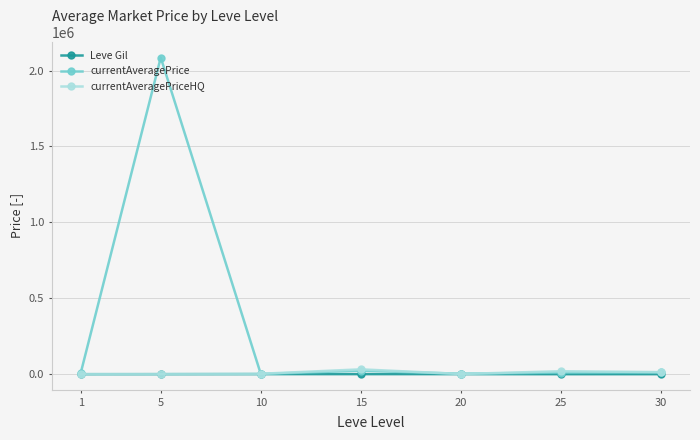

True or false: Leve Gil has more than 0 interior local peaks.

True